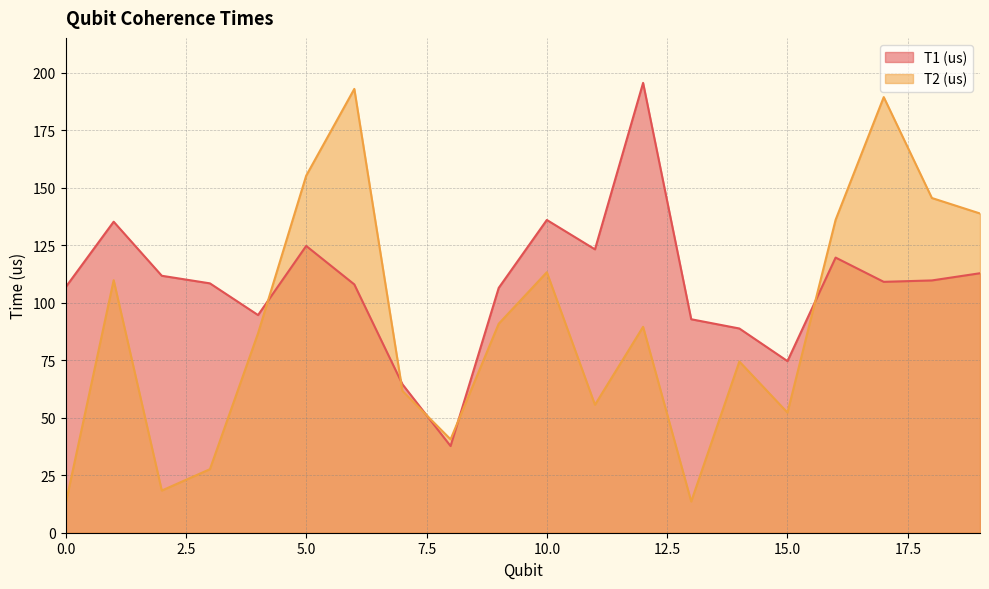

Which series has the largest total across all categories?

T1 (us)